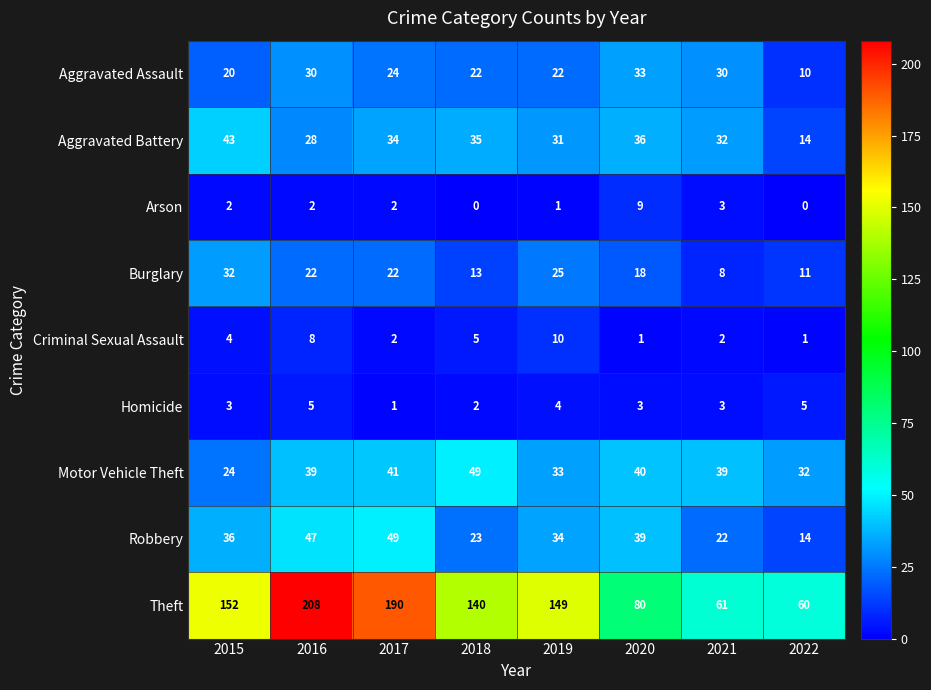

What is the approximate value of Aggravated Battery at 2018?

35